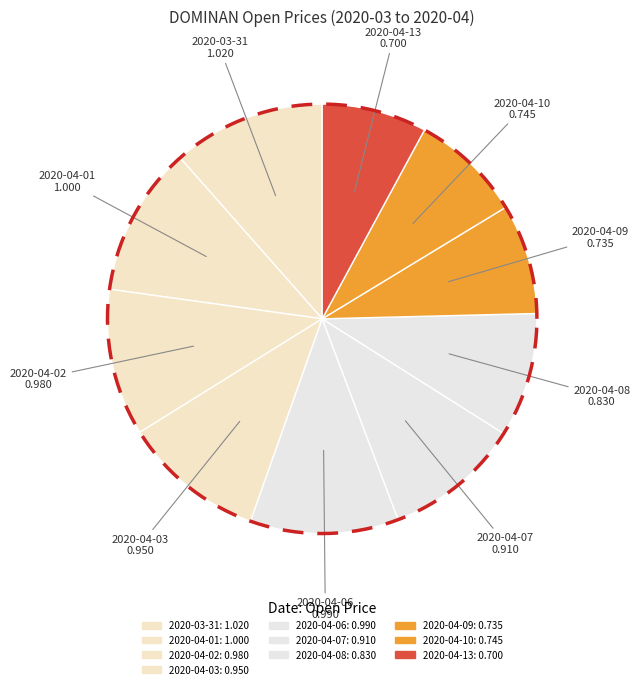

To the nearest percent, what is the combined percentage of 2020-03-31 and 2020-04-01?

23%